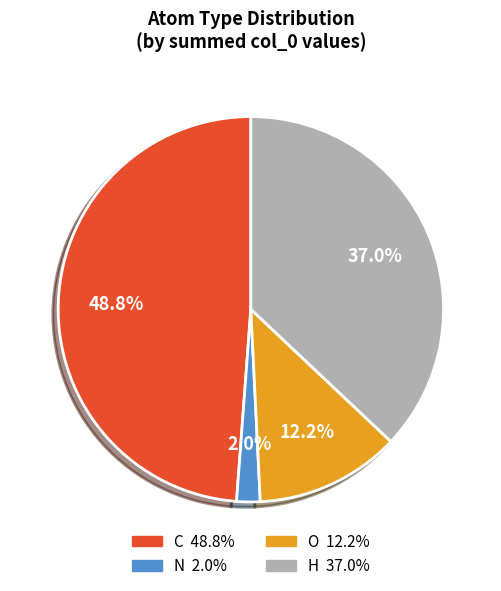

Does any single category account for the majority?

No